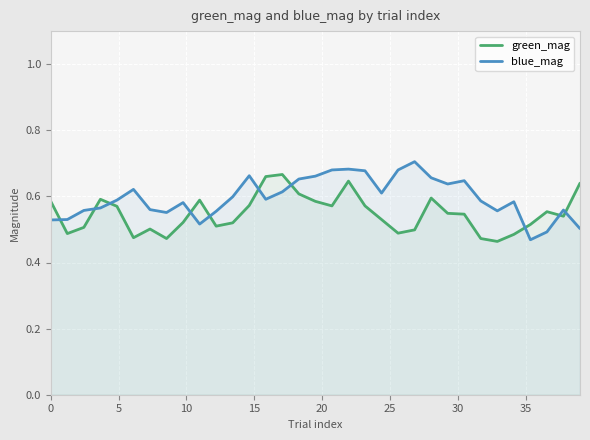

What is the lowest value of the green_mag series?

0.5